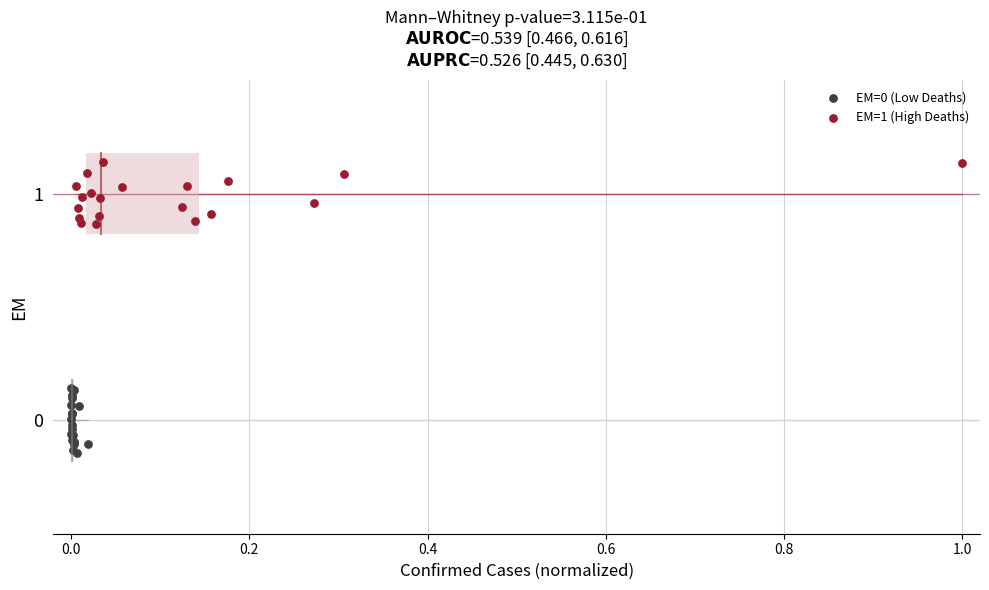

Which series contains the highest Y value?

EM=1 (High Deaths)